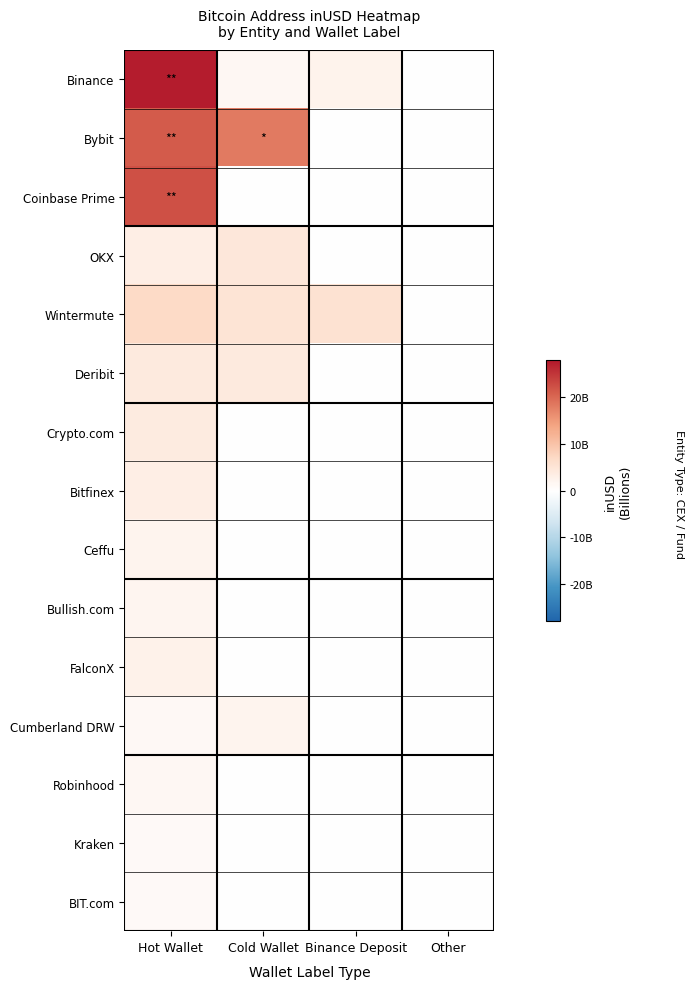

At Cold Wallet, list the series in order from smallest to largest.

Coinbase Prime, Crypto.com, Bitfinex, Ceffu, Bullish.com, FalconX, Robinhood, Kraken, BIT.com, Binance, Cumberland DRW, Deribit, OKX, Wintermute, Bybit